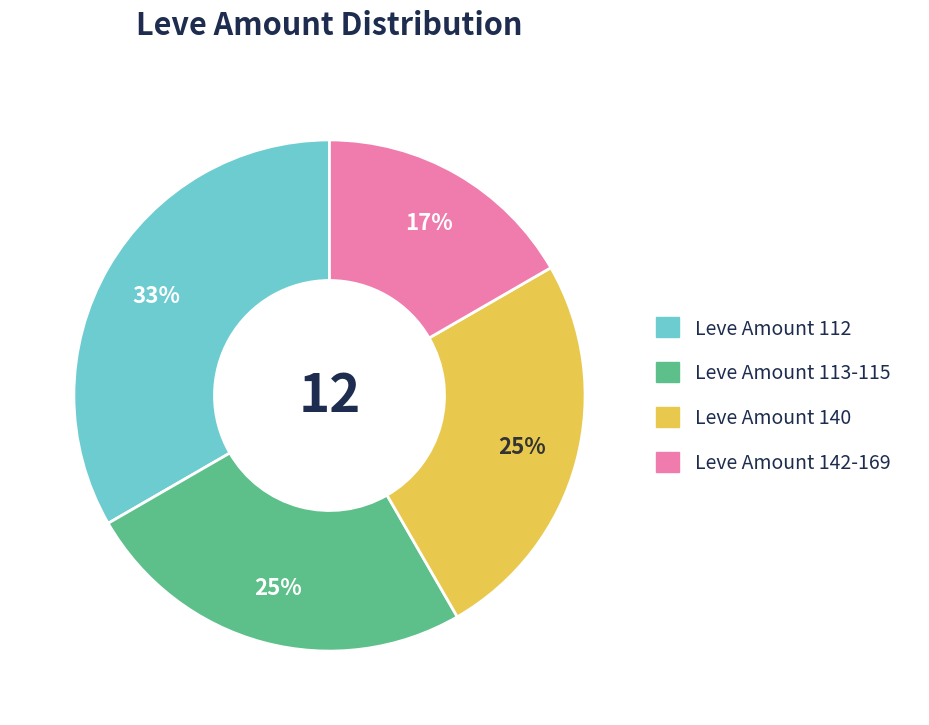

What is the smallest slice in the pie chart?

Leve Amount 142-169